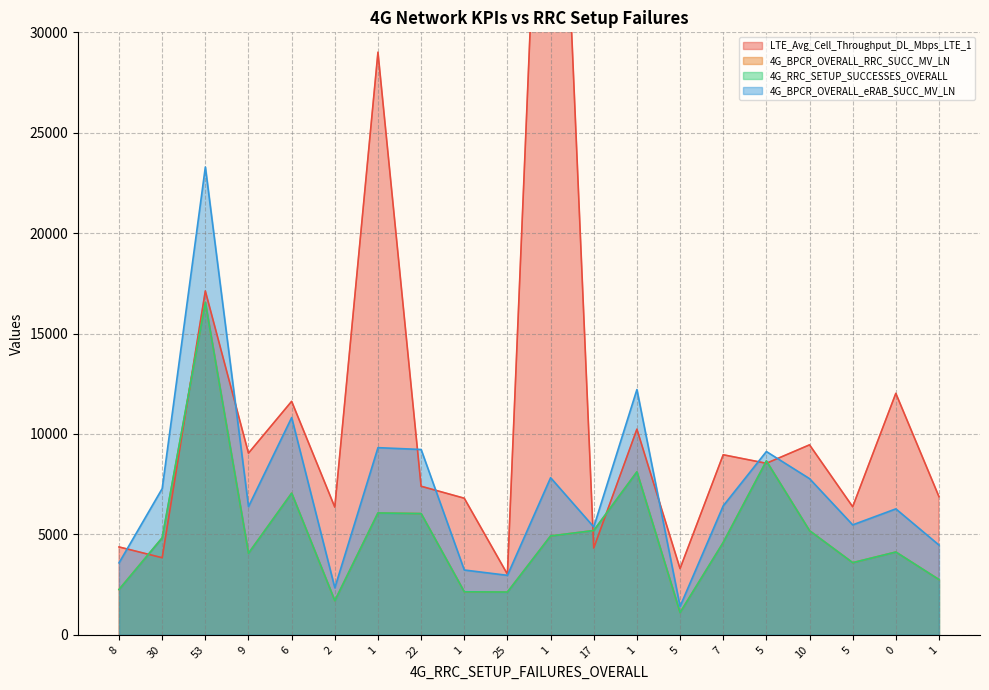

Where is the first local maximum for 4G_BPCR_OVERALL_eRAB_SUCC_MV_LN?

53